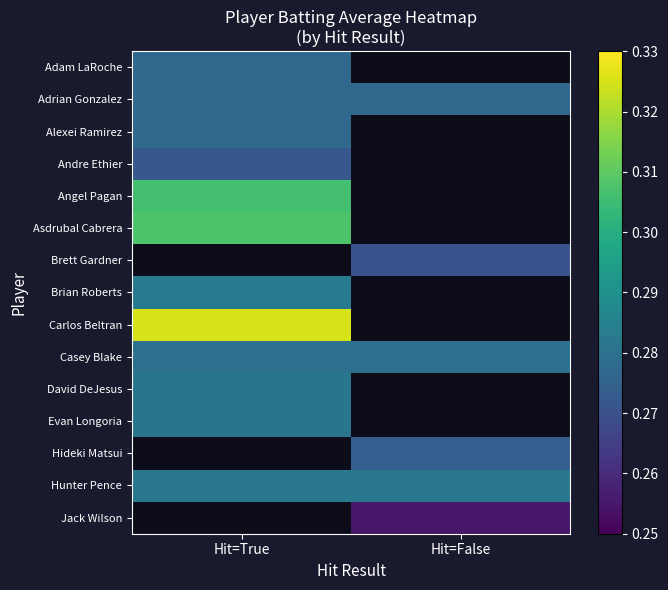

What is the average value of the Hunter Pence series?

0.3